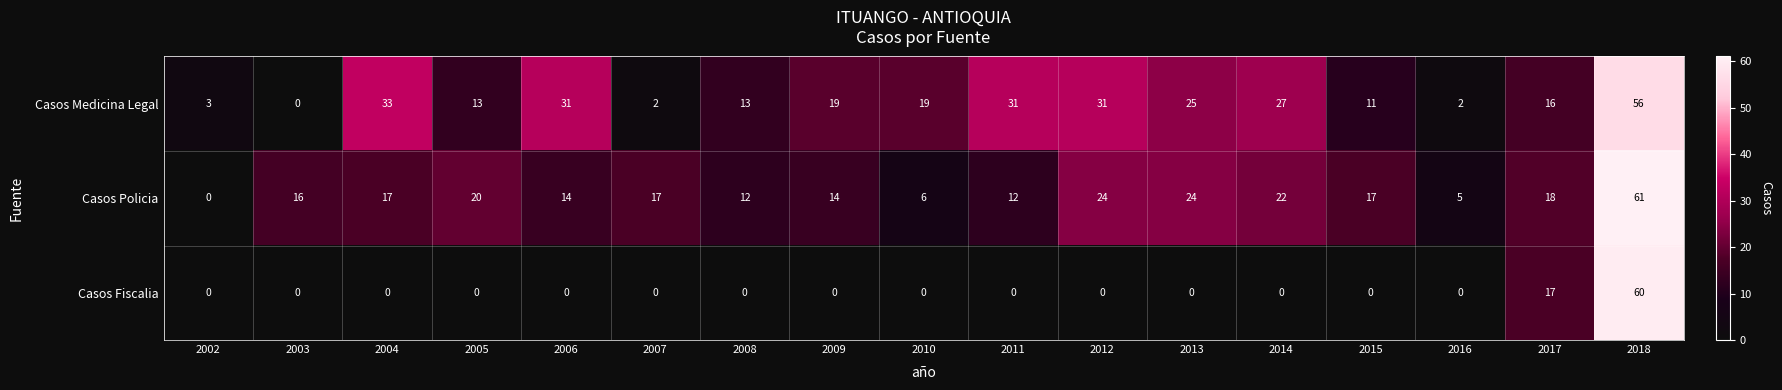

At which label is Casos Medicina Legal closest to 28?

2014